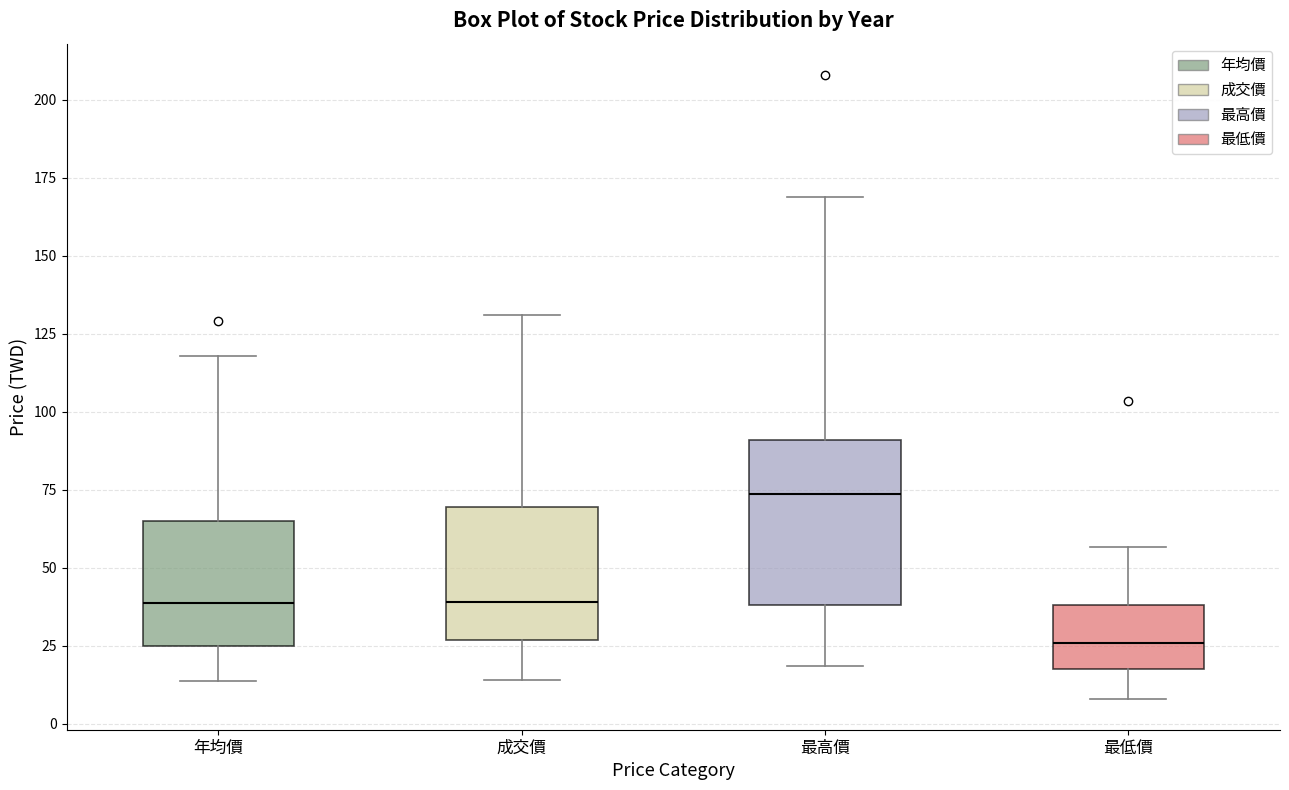

Comparing the boxes themselves (not the whiskers), which one is the tallest?

最高價